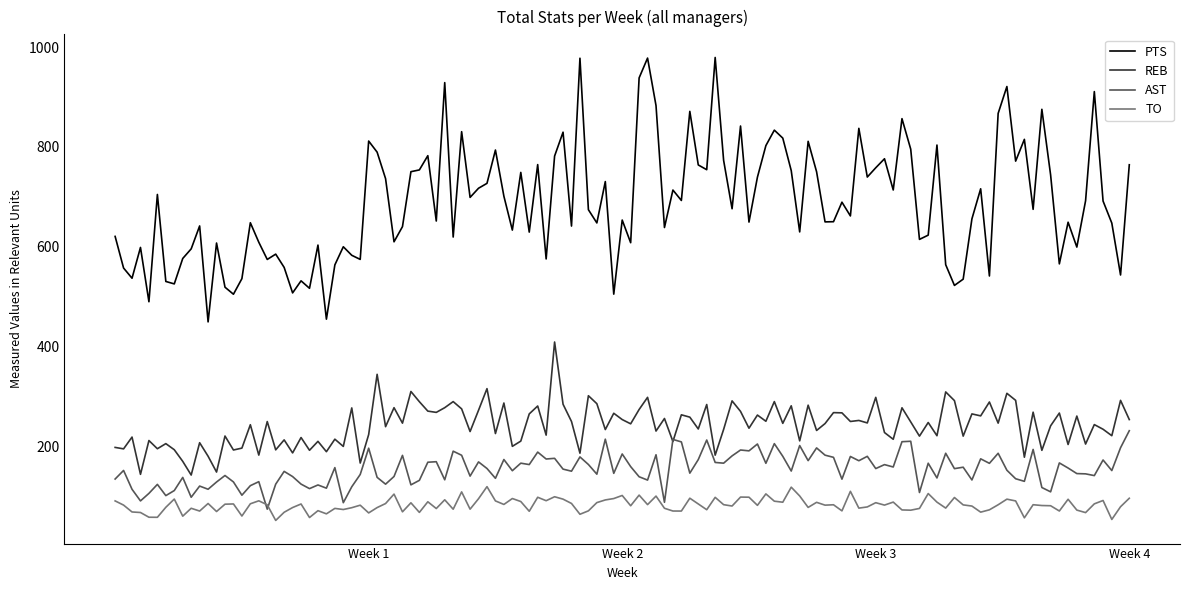

Which series has the largest total across all categories?

PTS